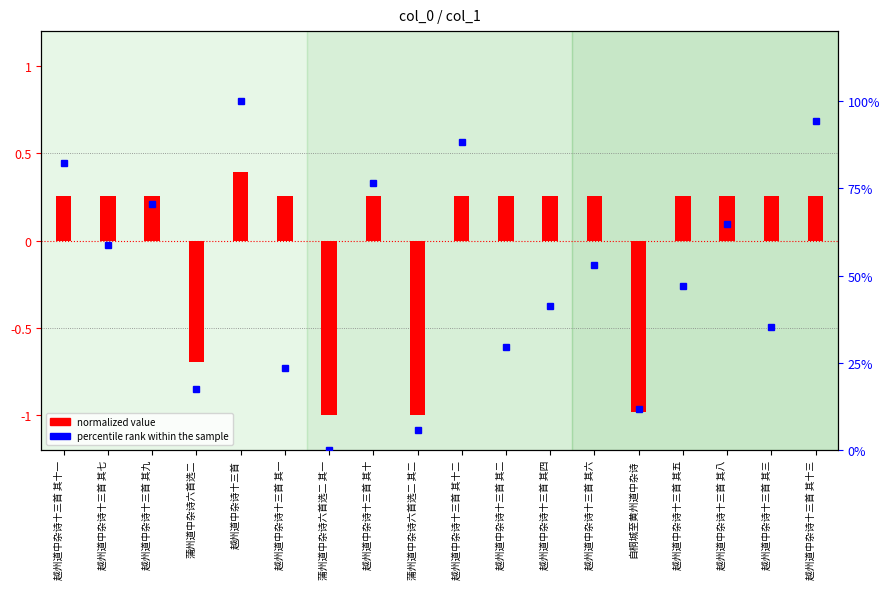

List the series in order of their overall mean, highest first.

percentile rank within the sample, normalized value